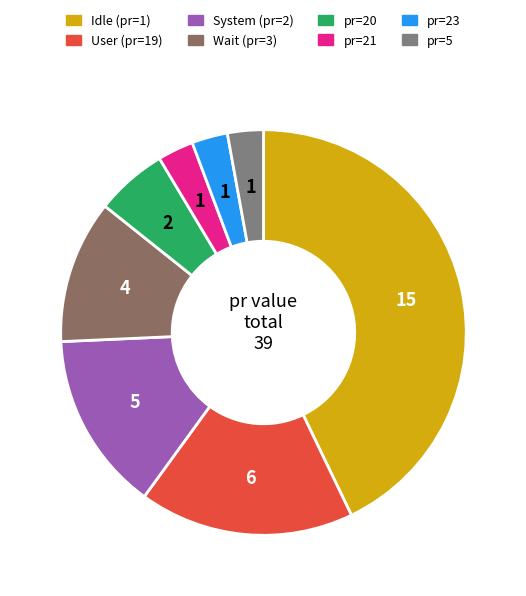

Is there a majority slice in this chart?

No